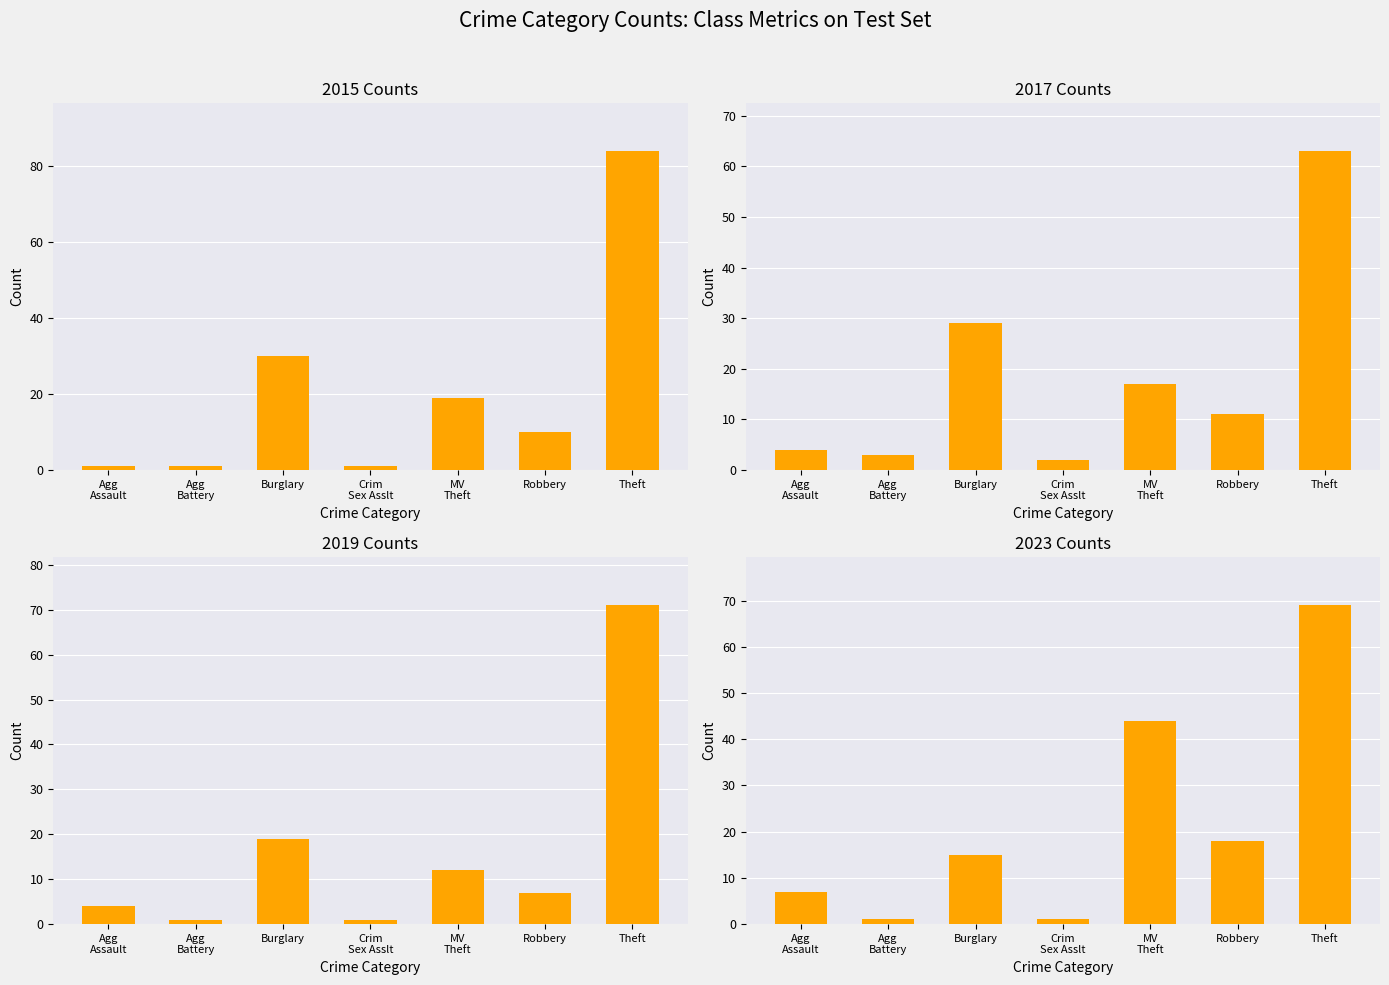

At which label is 2017 closest to 32?

Burglary